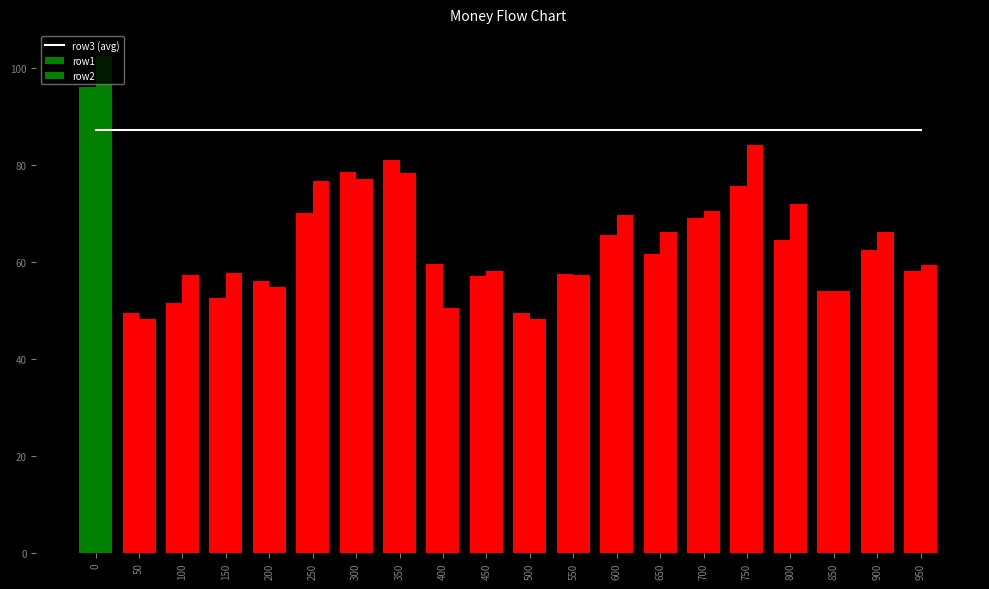

At which label is row1 closest to 72?

250